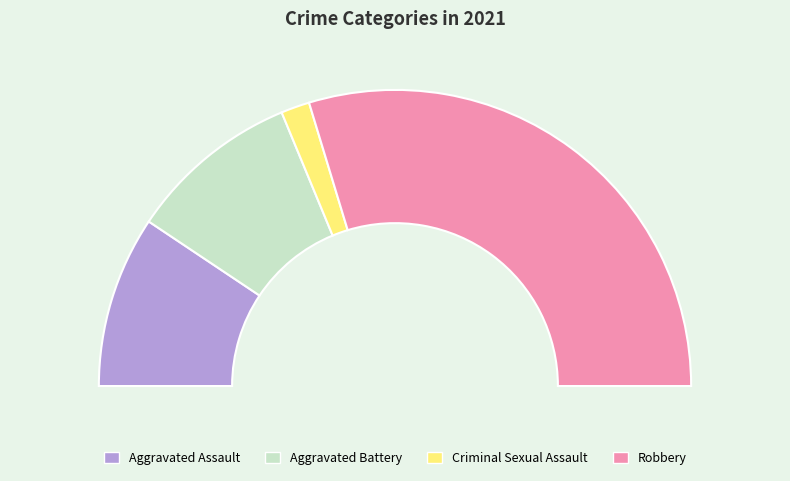

Which slice is the smallest?

Criminal Sexual Assault